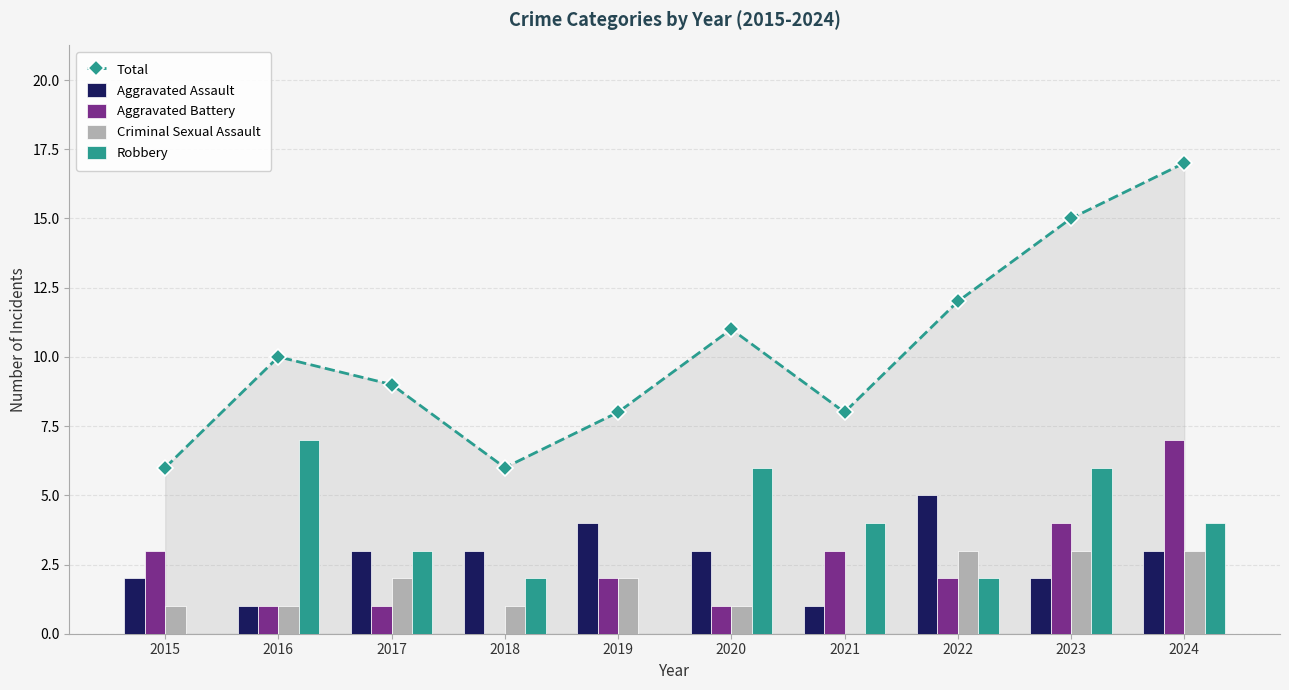

How many categories are shown in the chart?

10